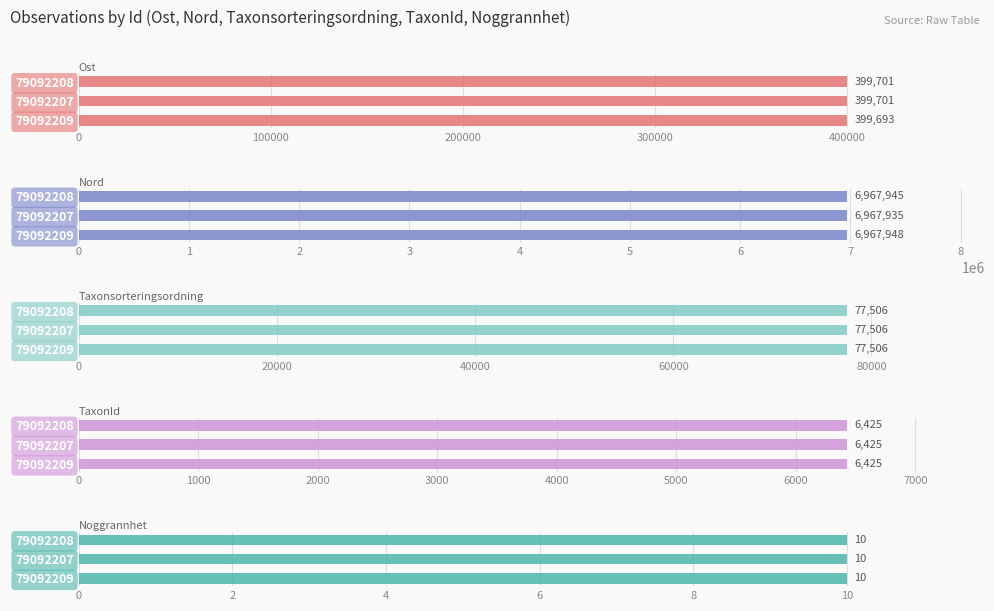

What is the lowest value of the Ost series?

399693.0